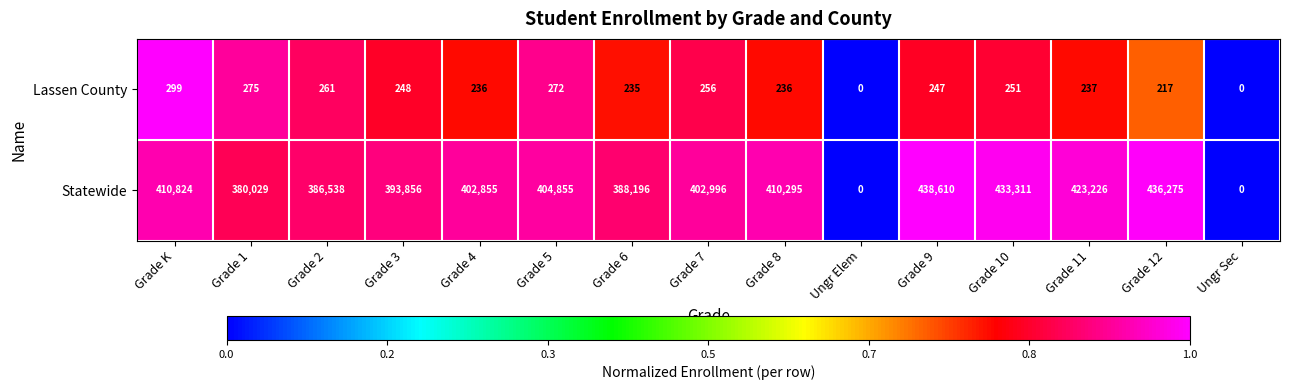

List the series in order of their peak value, highest first.

Statewide, Lassen County